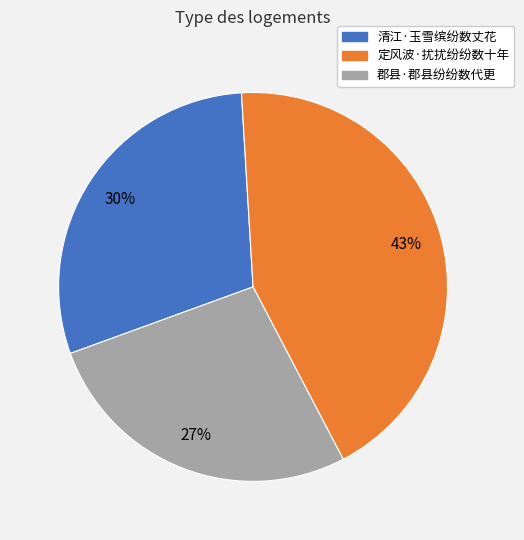

Rank the categories by value from lowest to highest.

郡县·郡县纷纷数代更, 清江·玉雪缤纷数丈花, 定风波·扰扰纷纷数十年